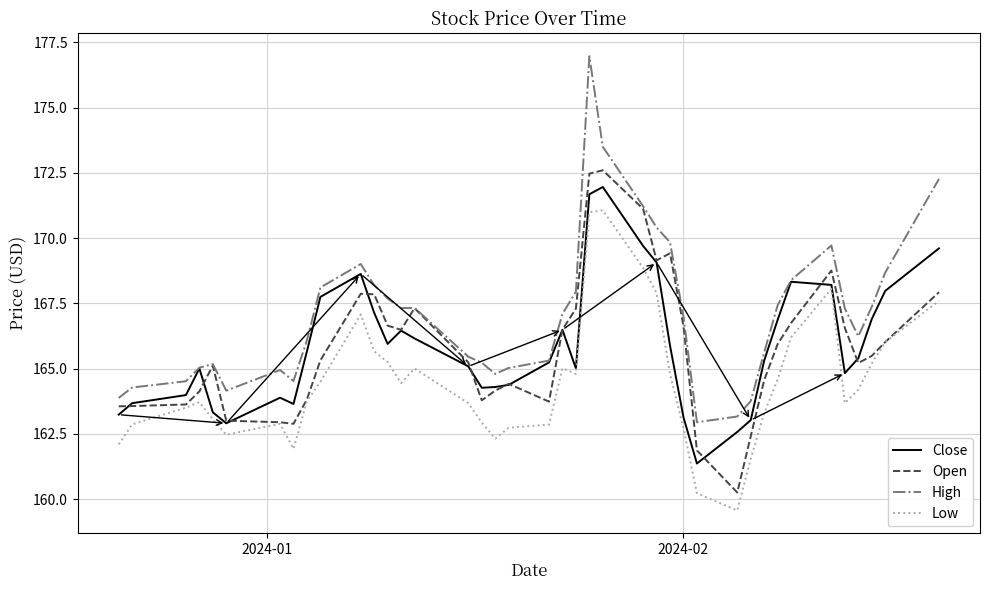

What is the lowest value of the Close series?

161.4